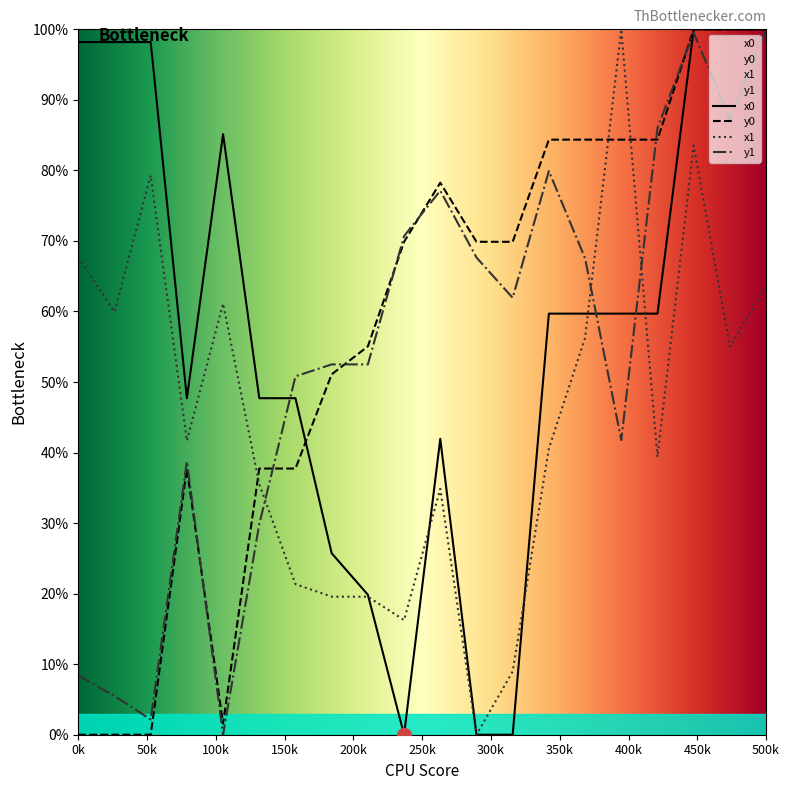

True or false: y0 and x0 cross at least once.

True